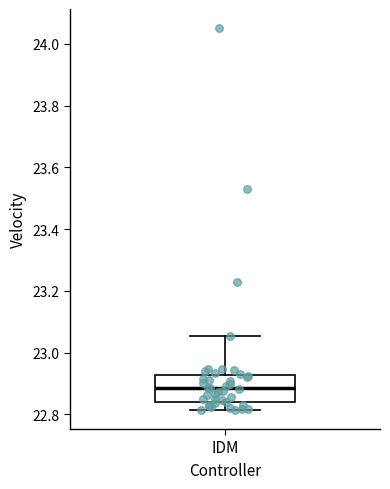

Where does the lower whisker of the box for IDM end on the y-axis? The values are not printed on the chart, so give them approximately, as read against the axis.

22.82